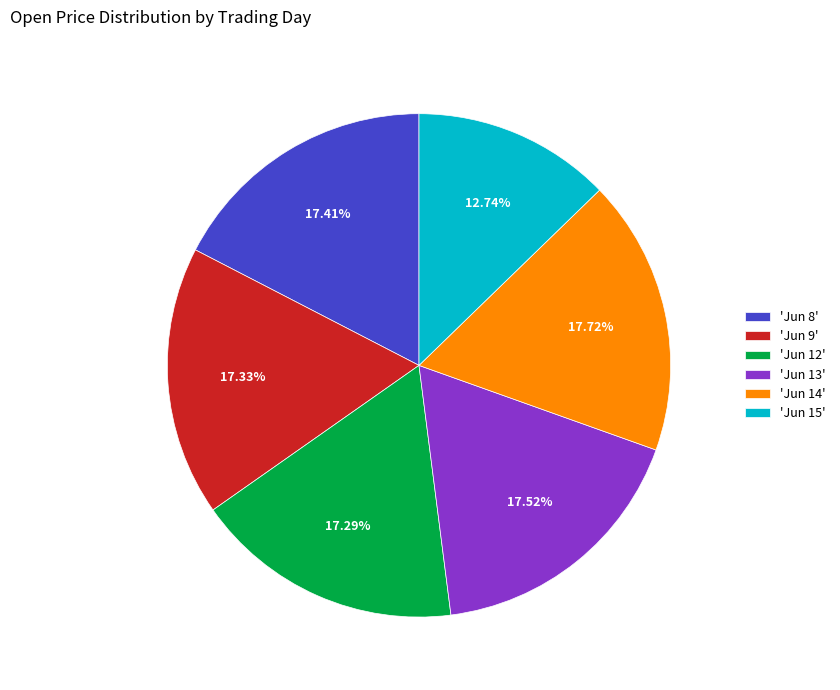

What is the ratio of the value at 'Jun 14' to the value at 'Jun 9'?

1.0